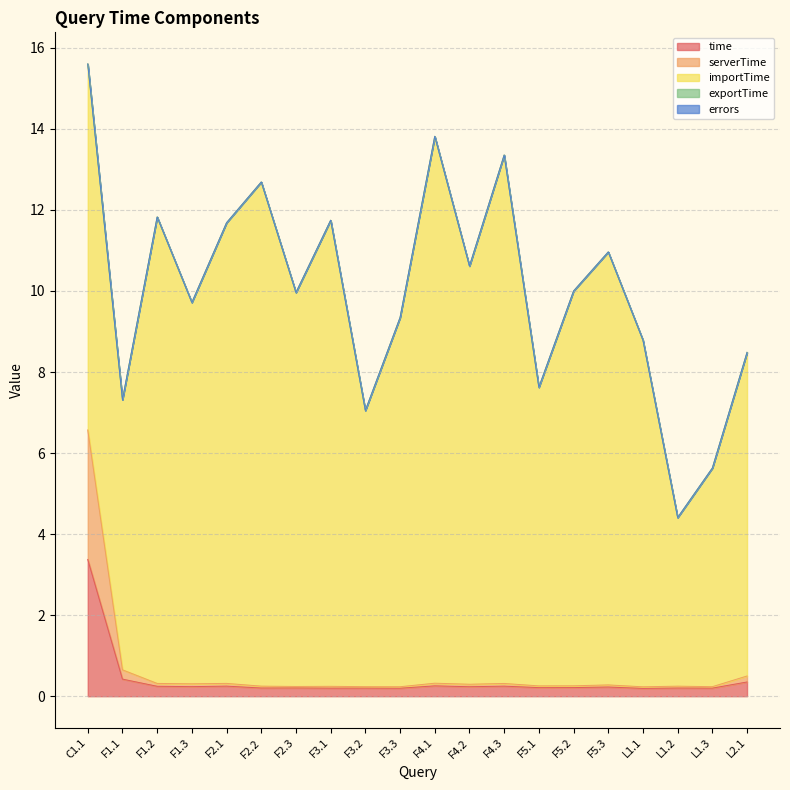

What is the difference between the second highest and minimum values in the serverTime series?

0.2